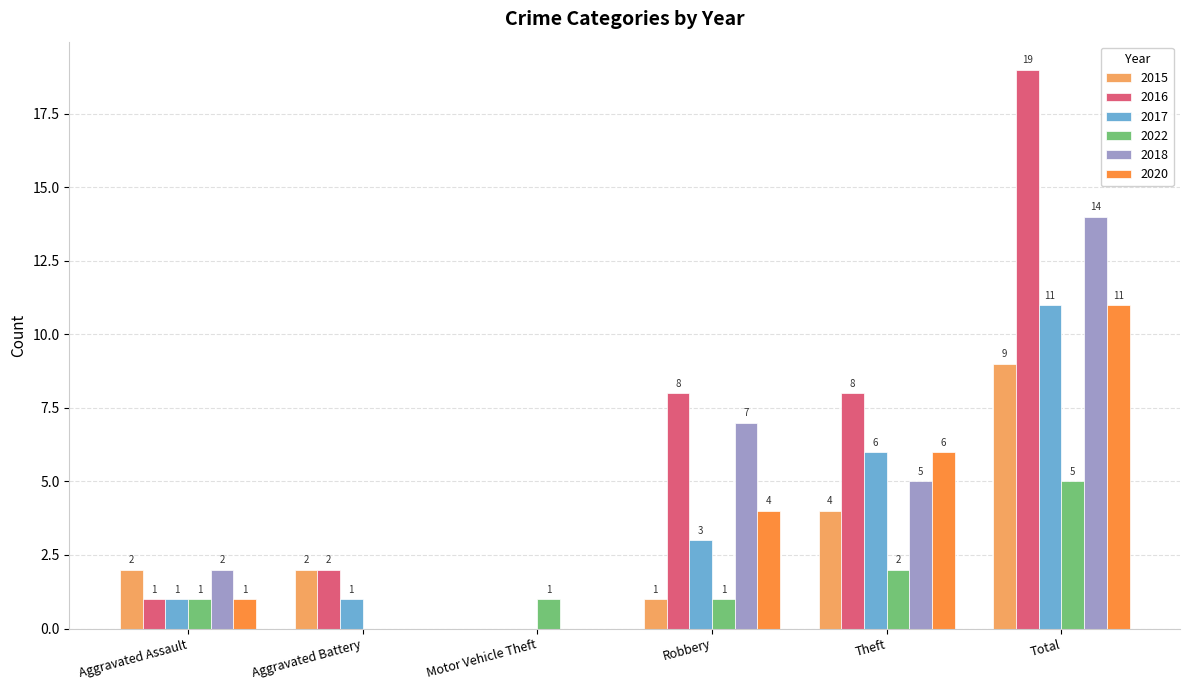

Where is 2022 nearest to the value 2?

Theft